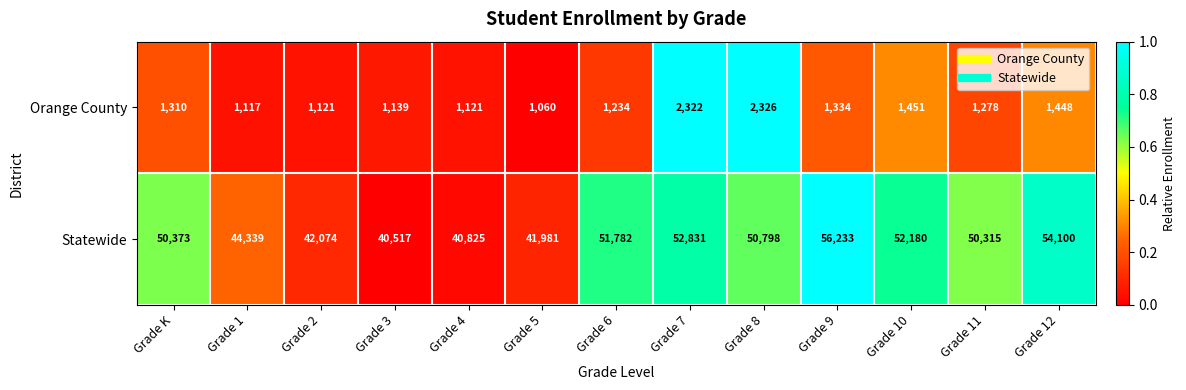

Rank the series by their average value, from lowest to highest.

Orange County, Statewide